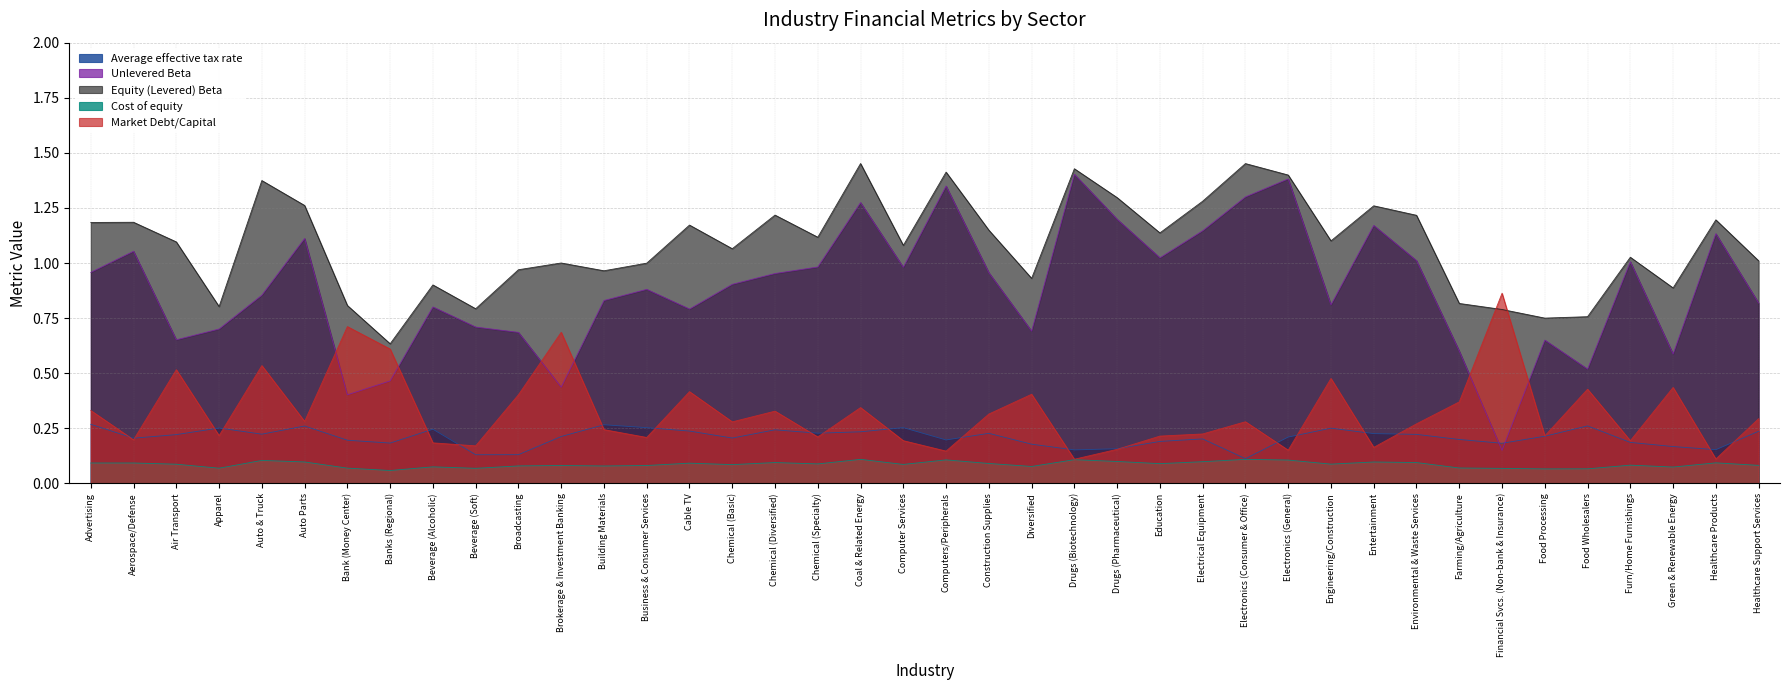

Rank the categories by Cost of equity value from highest to lowest.

Coal & Related Energy, Electronics (Consumer & Office), Drugs (Biotechnology), Computers/Peripherals, Electronics (General), Auto & Truck, Drugs (Pharmaceutical), Electrical Equipment, Auto Parts, Entertainment, Chemical (Diversified), Environmental & Waste Services, Healthcare Products, Advertising, Aerospace/Defense, Cable TV, Construction Supplies, Education, Chemical (Specialty), Engineering/Construction, Air Transport, Computer Services, Chemical (Basic), Furn/Home Furnishings, Healthcare Support Services, Brokerage & Investment Banking, Business & Consumer Services, Broadcasting, Building Materials, Diversified, Beverage (Alcoholic), Green & Renewable Energy, Farming/Agriculture, Bank (Money Center), Apparel, Beverage (Soft), Financial Svcs. (Non-bank & Insurance), Food Wholesalers, Food Processing, Banks (Regional)